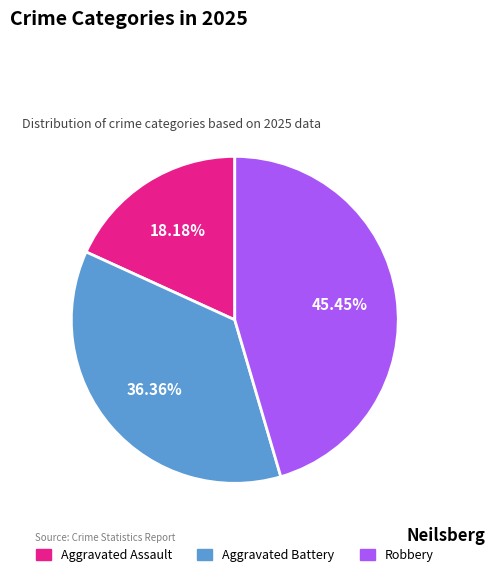

True or false: Aggravated Assault accounts for 11% of the total.

False